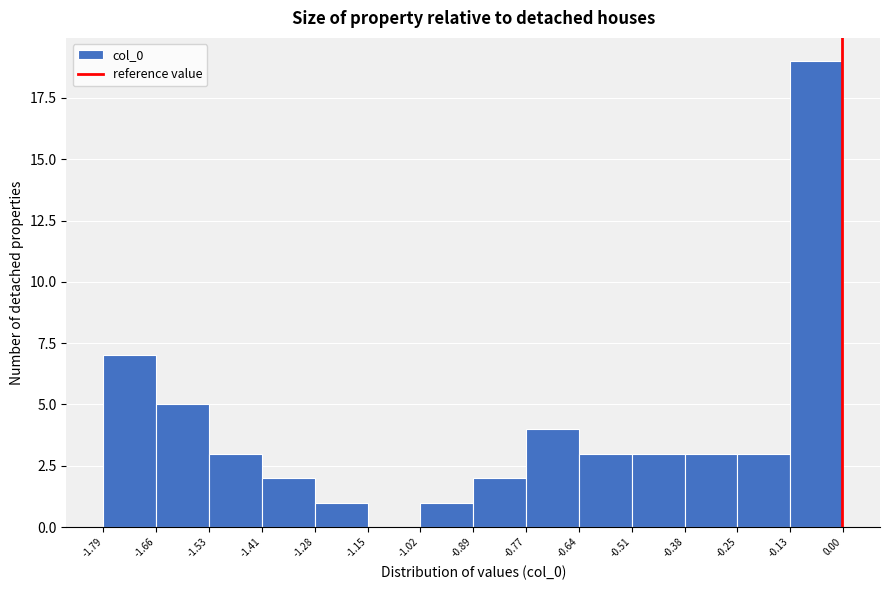

Reading left to right, list every bar in this chart as the range it spans on the x-axis followed by its height. The values are not printed on the chart, so give them approximately, as read against the axis.

-1.79 to -1.66: 7
-1.66 to -1.53: 5
-1.53 to -1.41: 3
-1.41 to -1.28: 2
-1.28 to -1.15: 1
-1.15 to -1.02: 0
-1.02 to -0.89: 1
-0.89 to -0.77: 2
-0.77 to -0.64: 4
-0.64 to -0.51: 3
-0.51 to -0.38: 3
-0.38 to -0.25: 3
-0.25 to -0.13: 3
-0.13 to 0.00: 19